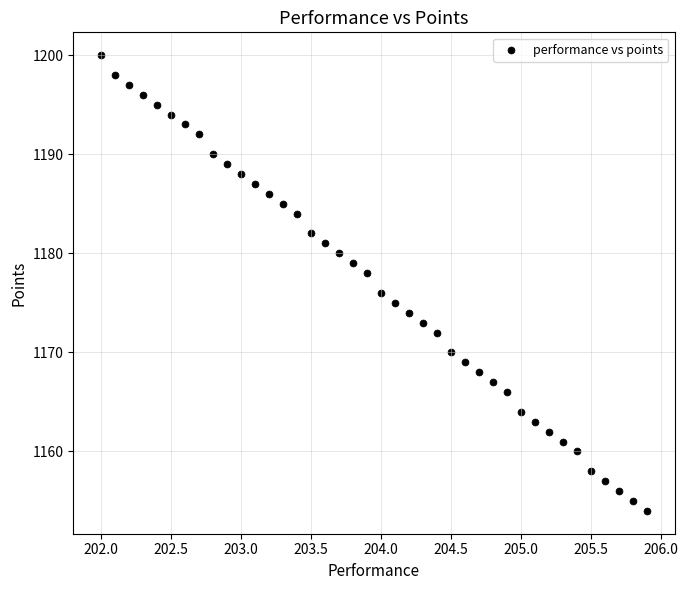

What is the range of Y values (max minus min)?

46